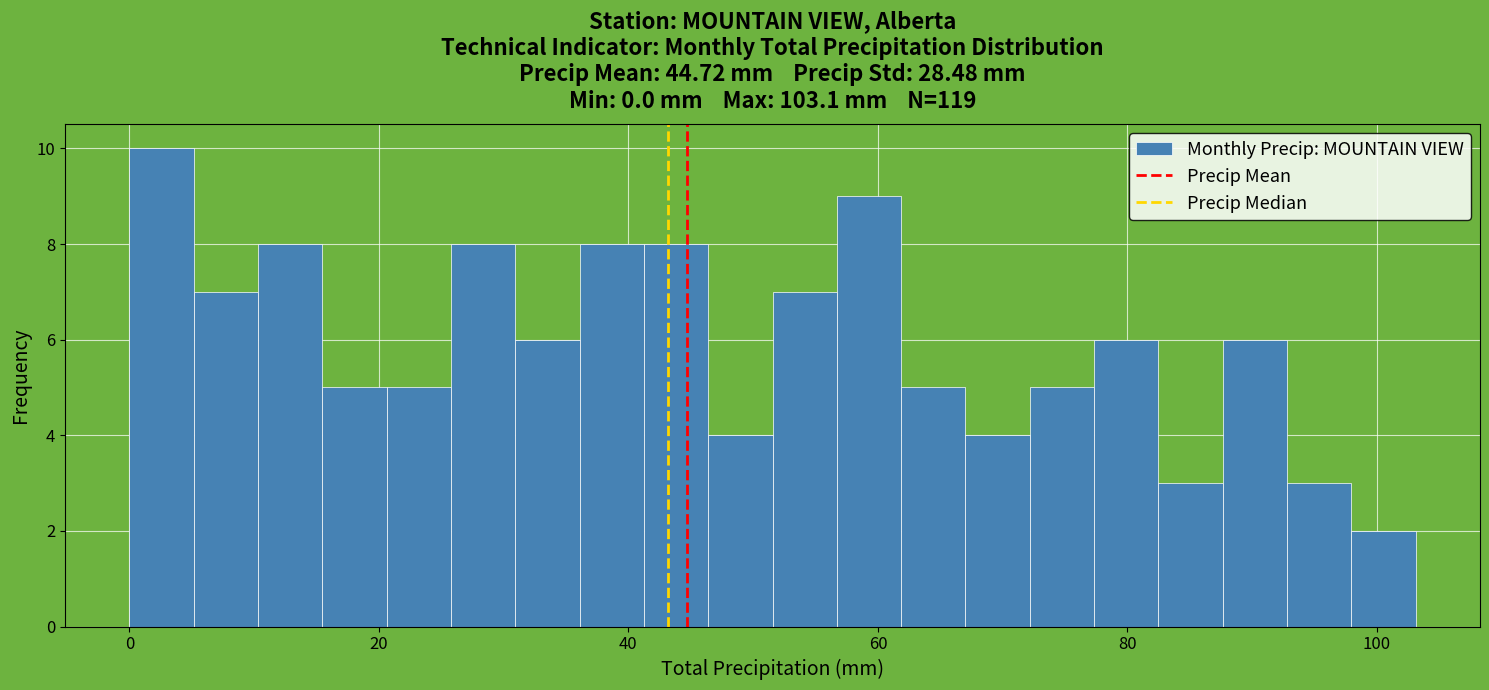

Read against the x-axis, roughly where is the centre of the tallest bar?

2